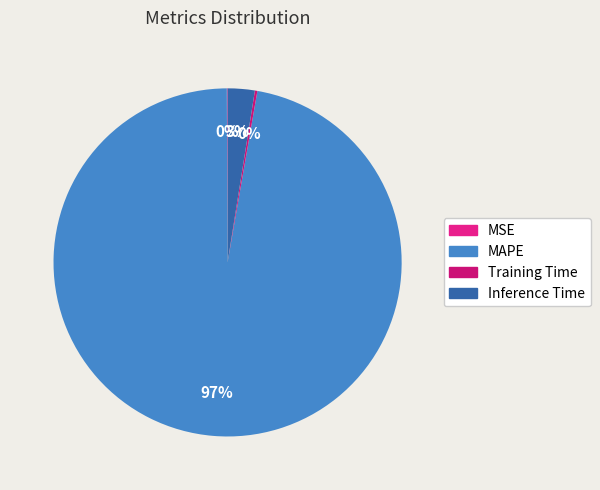

Between MAPE and Inference Time, which is larger?

MAPE